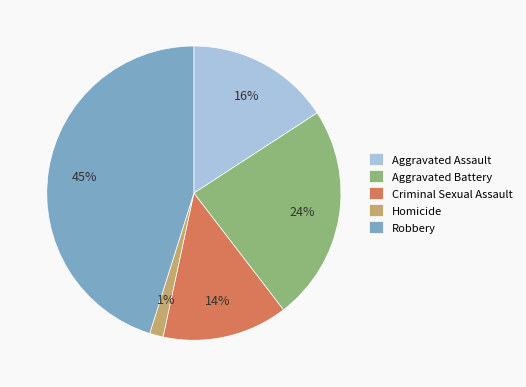

Between Homicide and Criminal Sexual Assault, which is larger?

Criminal Sexual Assault